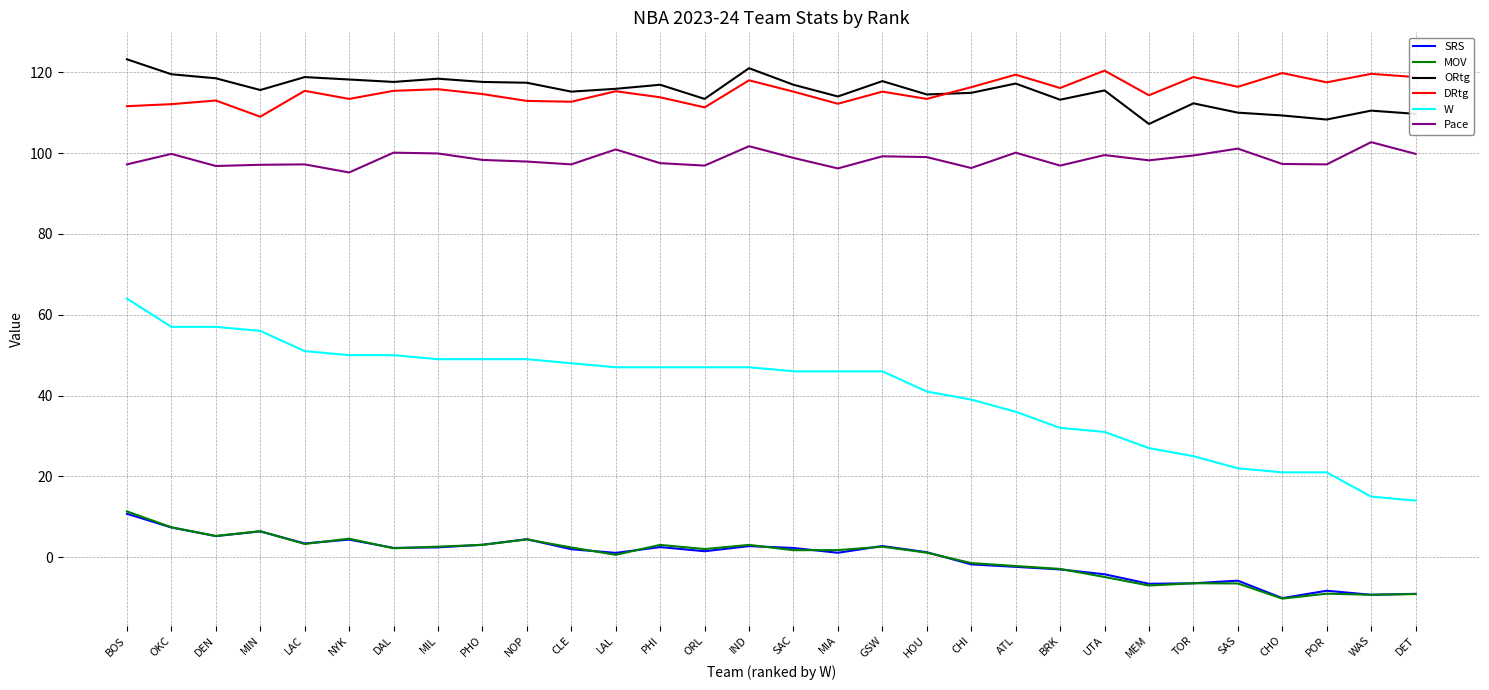

At which category does Pace reach its first local peak?

OKC